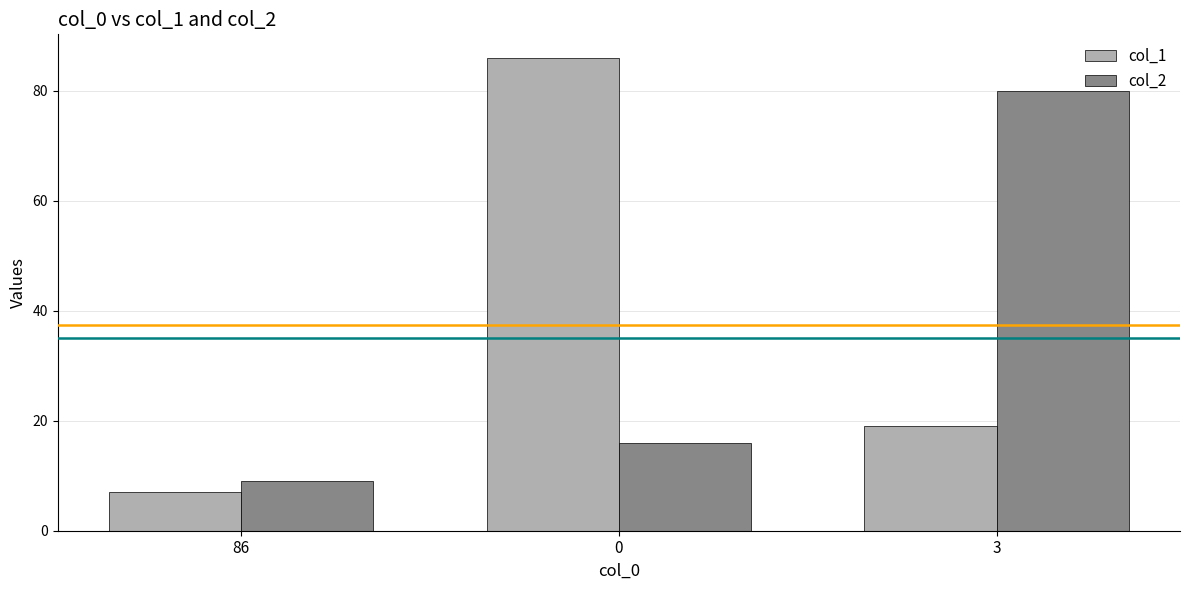

How many bars are there in total?

6